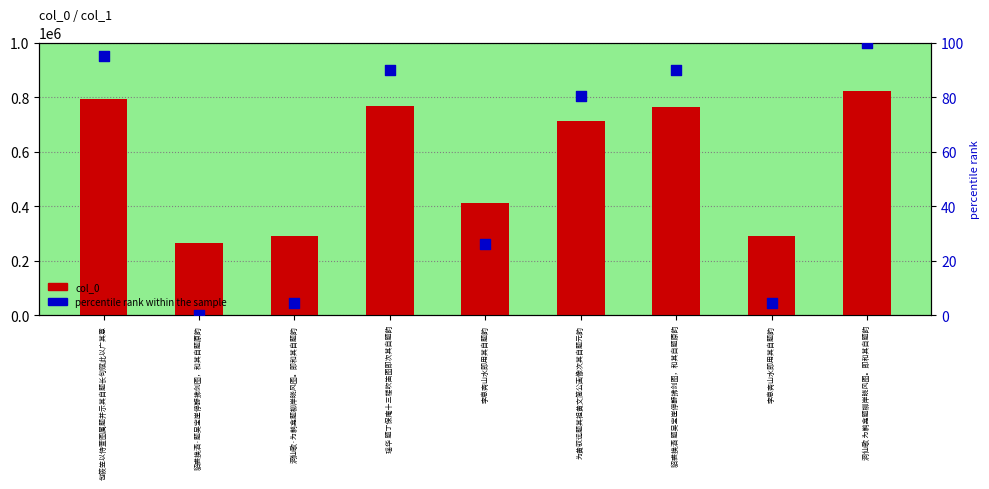

What are all the series names shown in the legend?

col_0, percentile rank within the sample